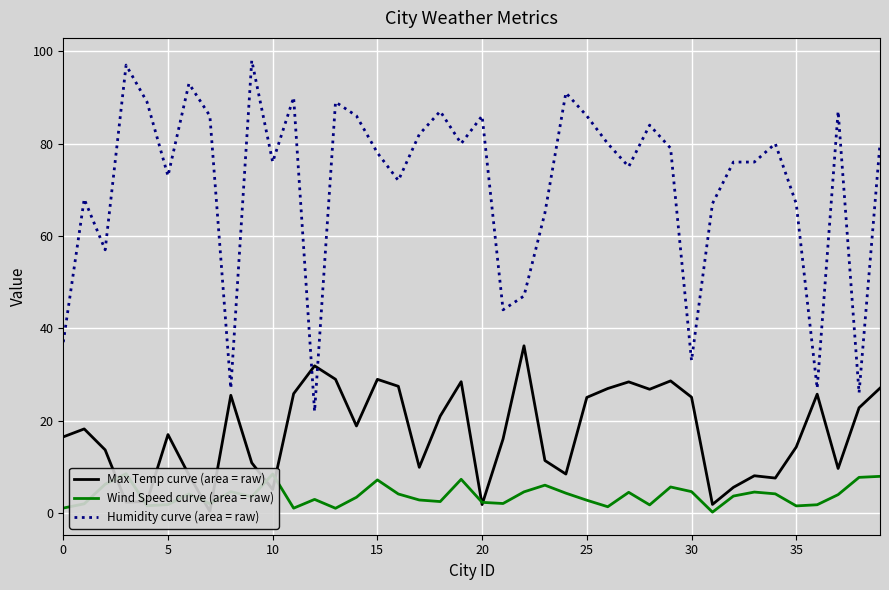

Read the Max Temp curve (area = raw) value at 22.

36.2